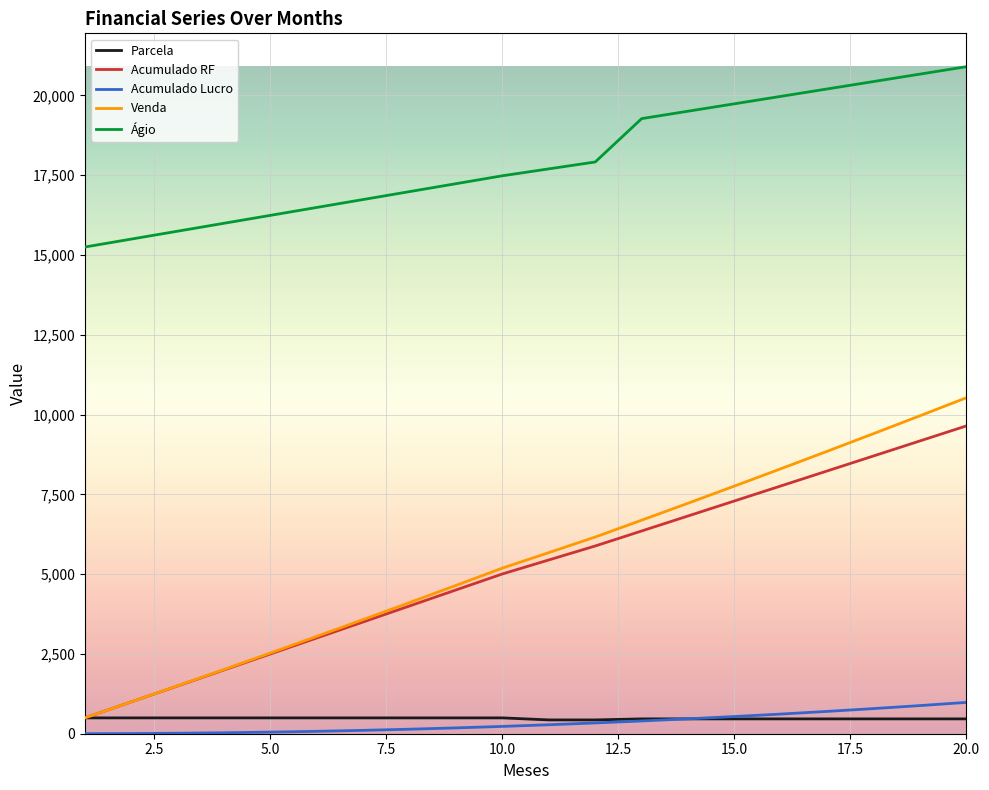

True or false: Parcela and Ágio cross at least once.

False